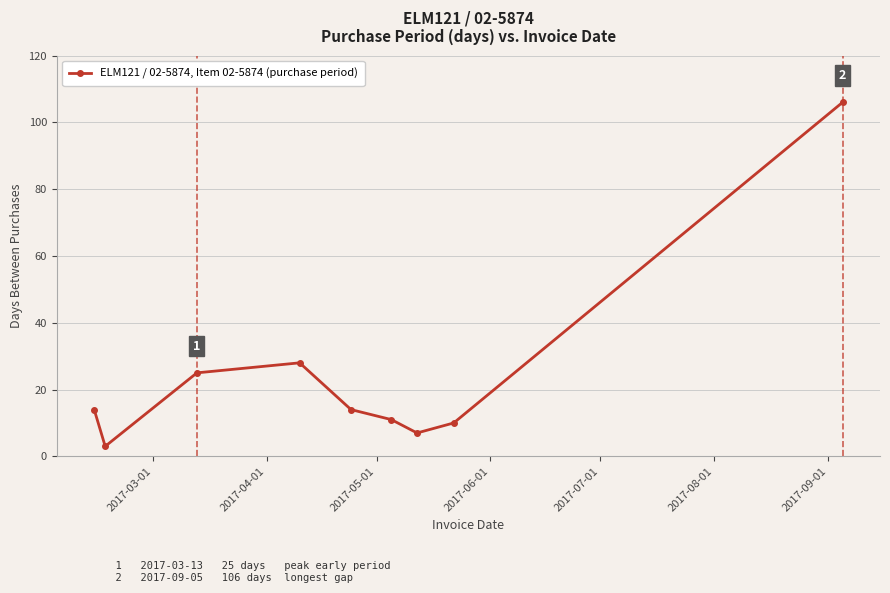

What is the greatest value displayed?

106